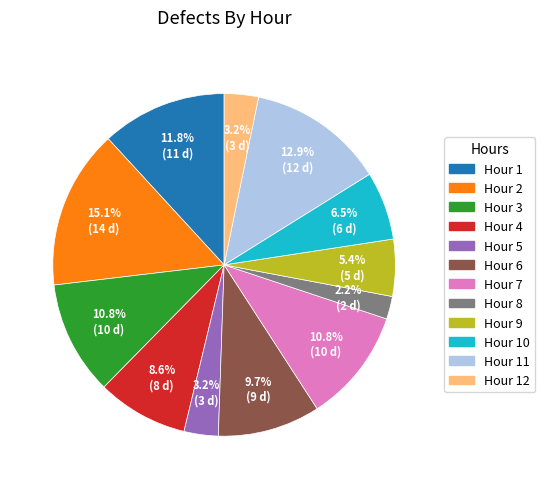

Is there any slice that represents more than half of the pie?

No